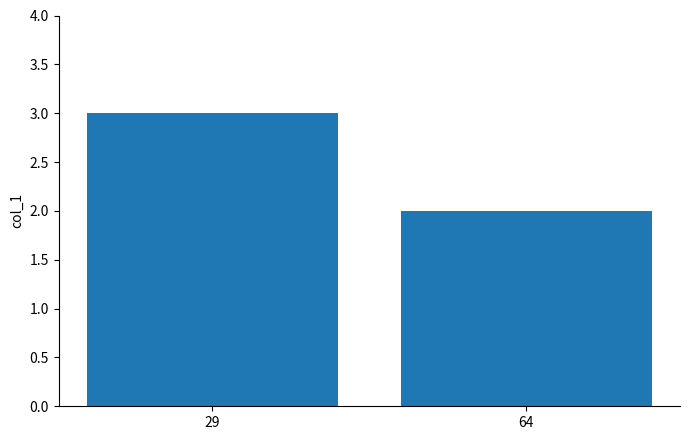

Are the bars grouped side by side (vs. stacked)?

No